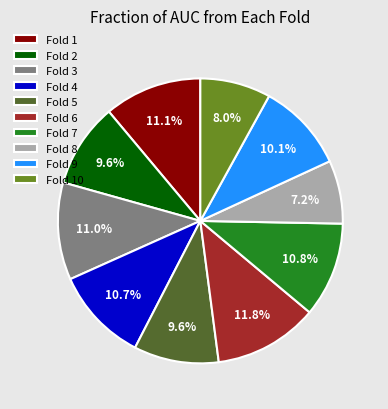

How much of the chart is everything except Fold 4?

89.3%